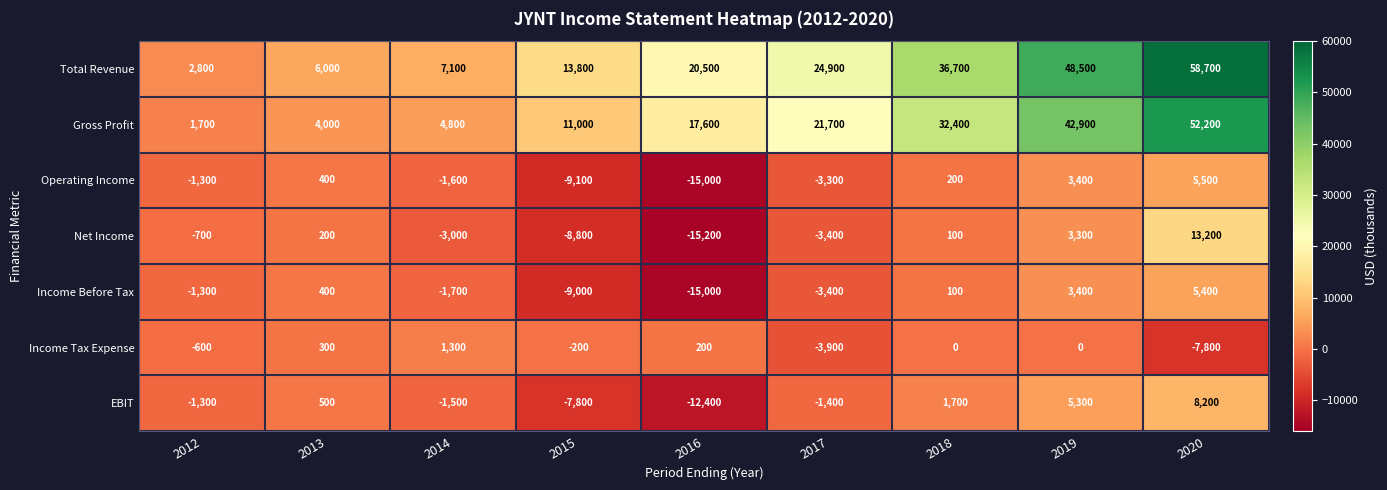

What is the minimum value shown in the chart?

-15200